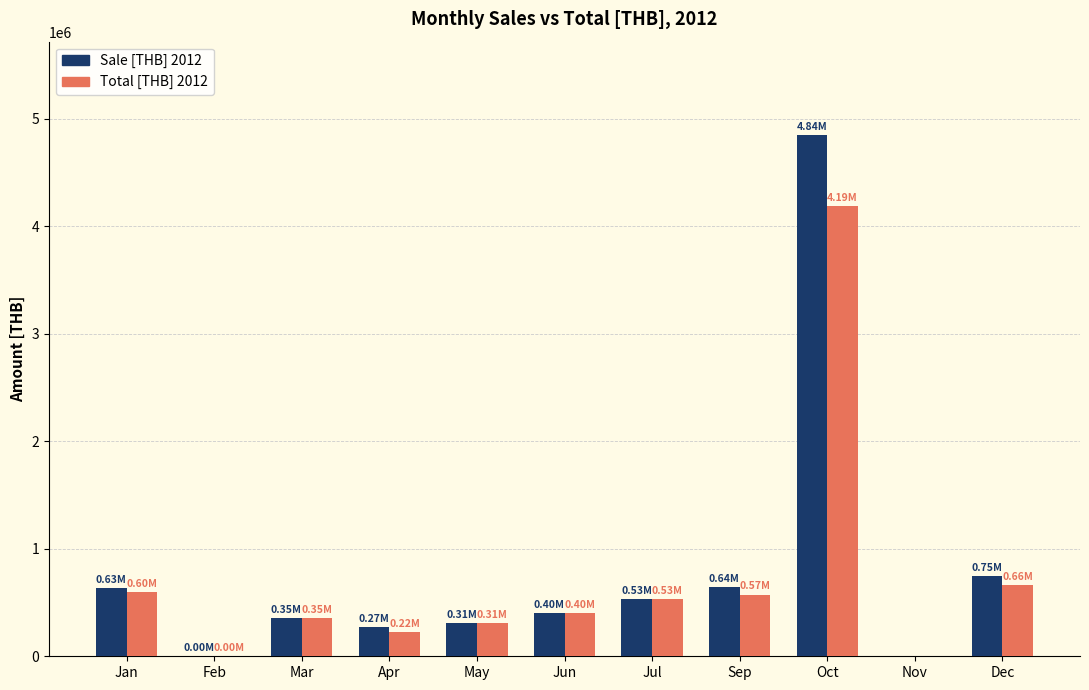

Between Jul and Oct, which series saw the biggest shift?

Sale [THB] 2012